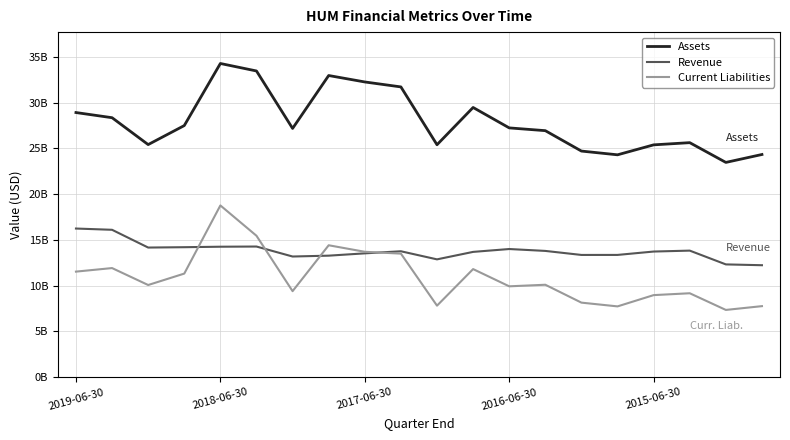

Does the chart display data point markers on the line(s)?

No